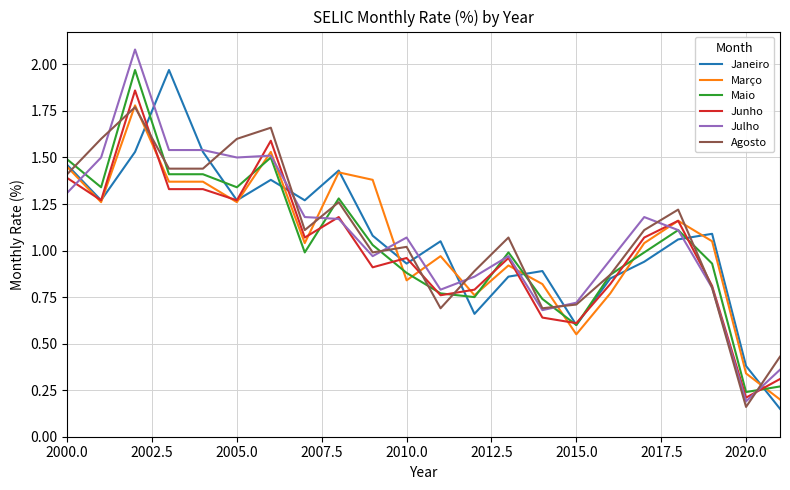

At how many categories does at least one series exceed 1?

16